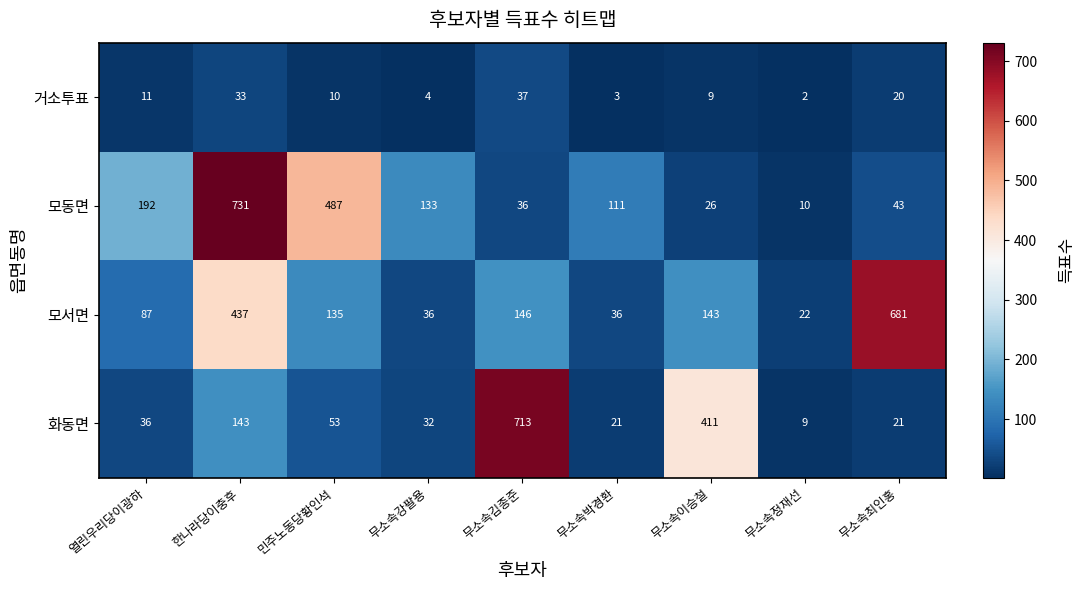

What is the average value of the 거소투표 series?

14